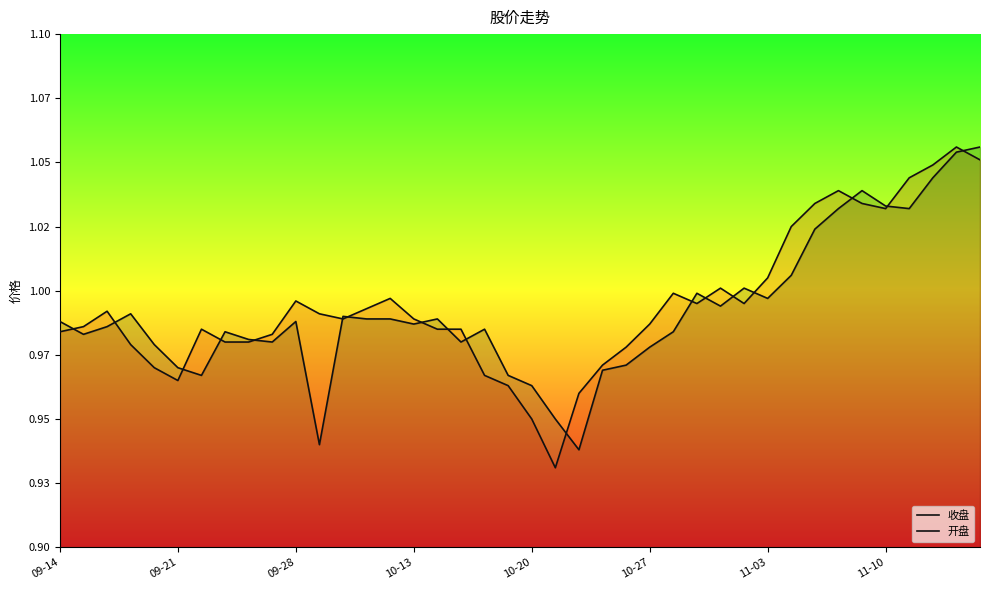

How many interior local peaks does the 收盘 series have?

8